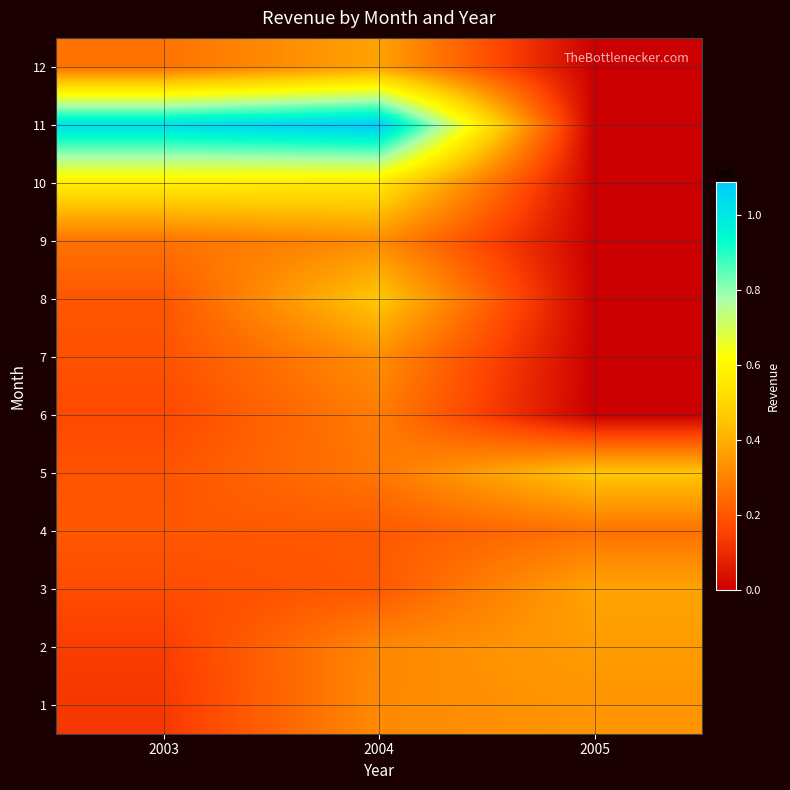

Rank the series at 2005 from lowest to highest value.

6, 7, 8, 9, 10, 11, 12, 4, 1, 2, 3, 5